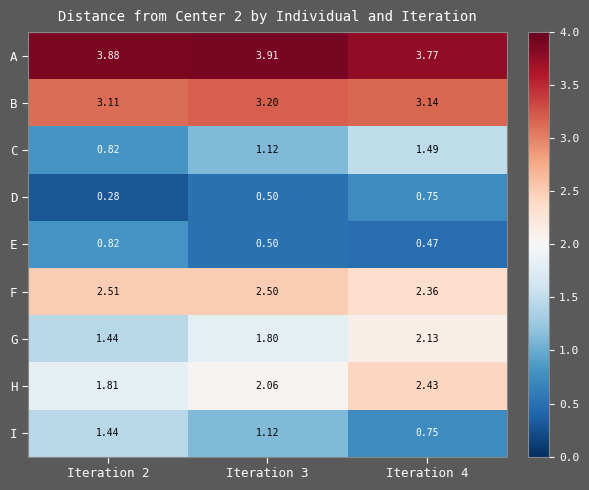

Is the value of G at Iteration 3 greater than the value of H at Iteration 3?

No